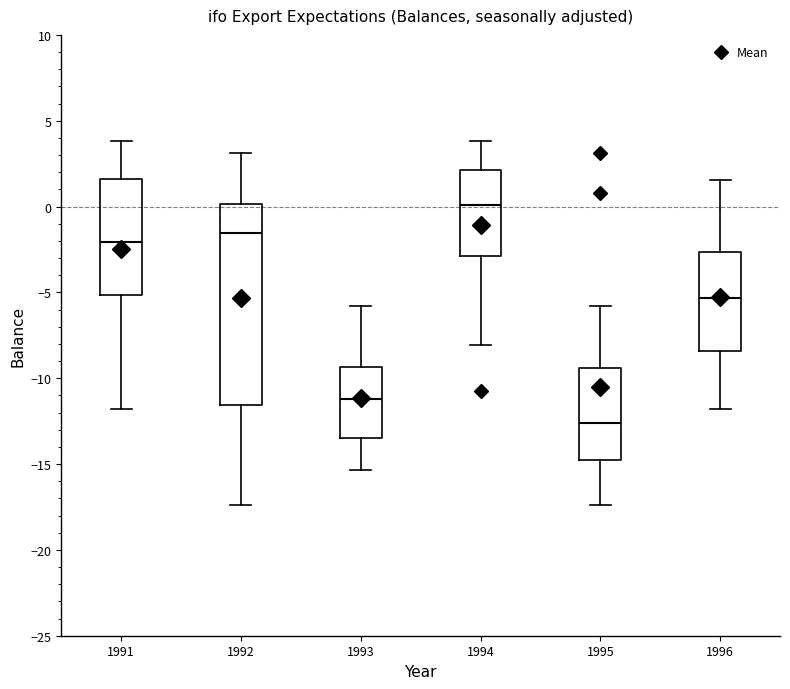

Reading left to right, read every box against the y-axis: the position of its median line, the range the box covers, and the ends of its whiskers. The values are not printed on the chart, so give them approximately, as read against the axis.

1991: median -2.0, box -5.0 to 1.5, whiskers -12.0 to 4.0
1992: median -1.5, box -11.5 to 0.0, whiskers -17.5 to 3.0
1993: median -11.0, box -13.5 to -9.5, whiskers -15.5 to -6.0
1994: median 0.0, box -3.0 to 2.0, whiskers -8.0 to 4.0
1995: median -12.5, box -15.0 to -9.5, whiskers -17.5 to -6.0
1996: median -5.5, box -8.5 to -2.5, whiskers -12.0 to 1.5